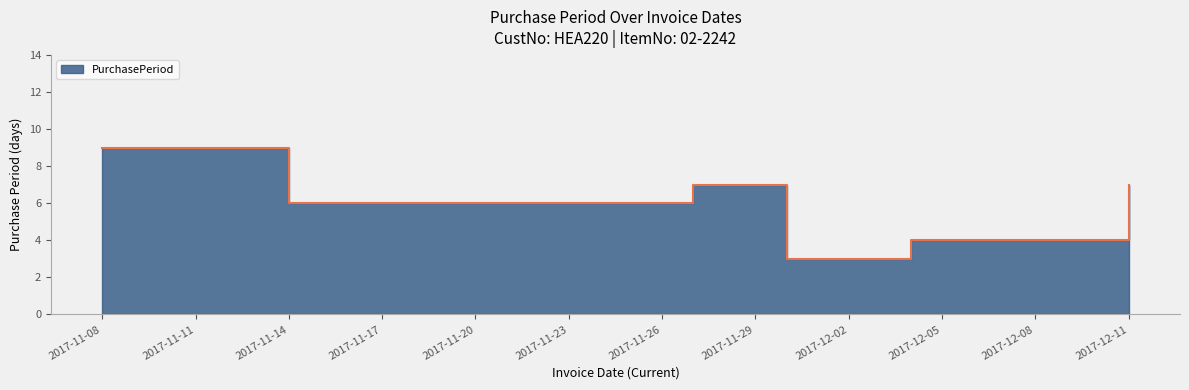

Which label corresponds to the largest value in the chart?

2017-11-08